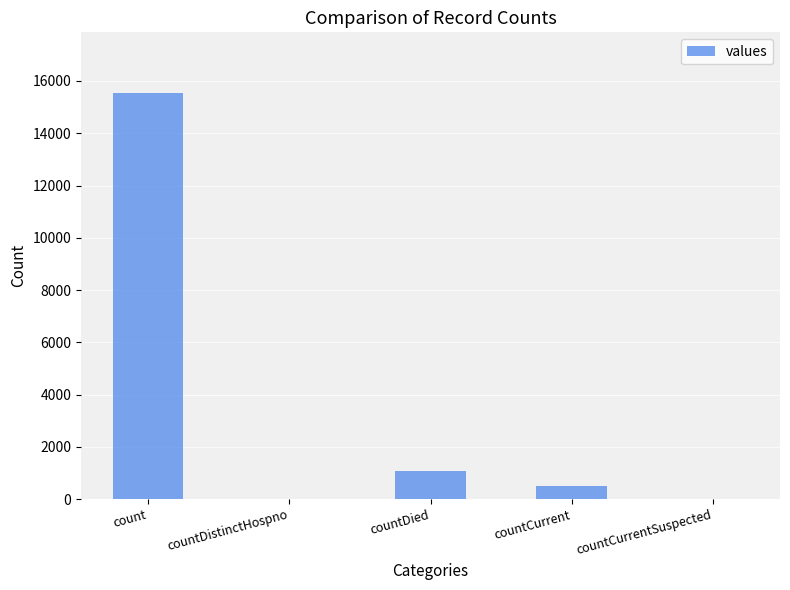

What is the average value?

3420